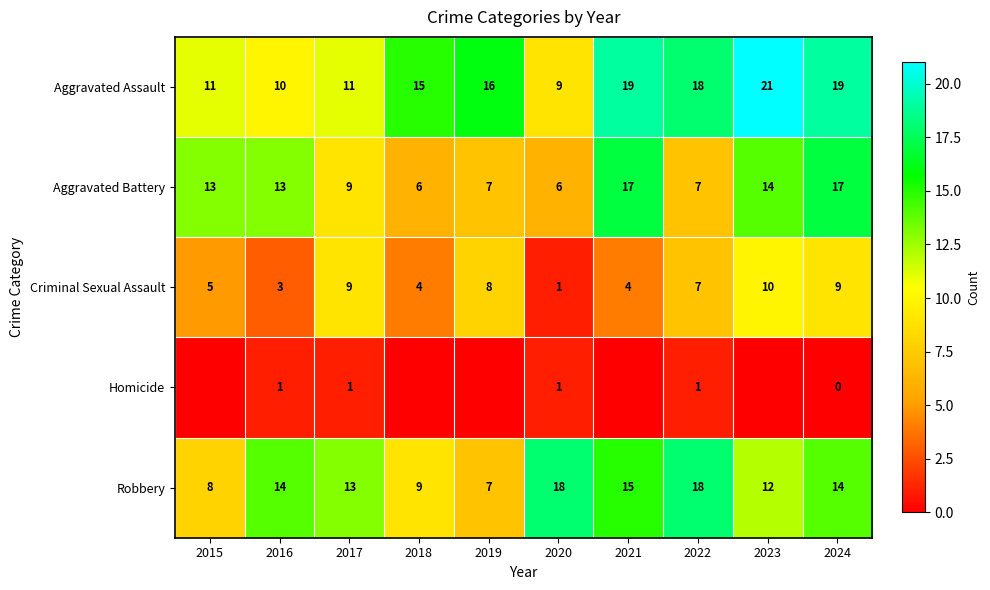

Is the value of Criminal Sexual Assault at 2020 greater than the value of Robbery at 2024?

No